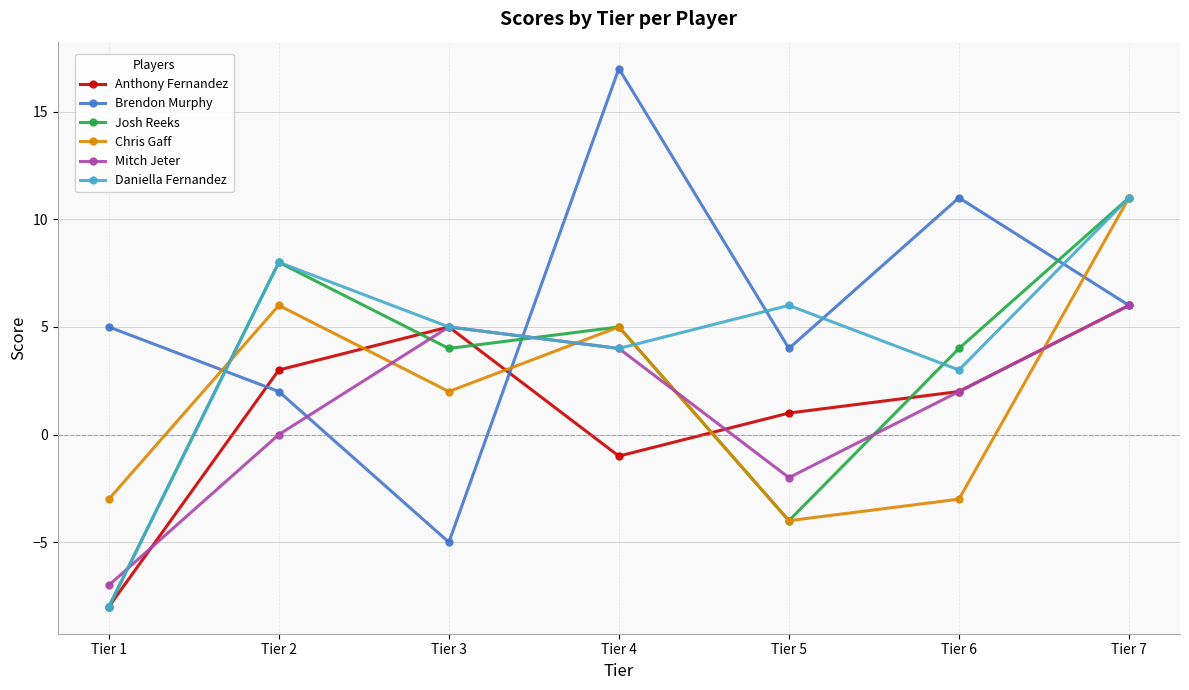

True or false: Chris Gaff has a value of -3 at Tier 6.

True